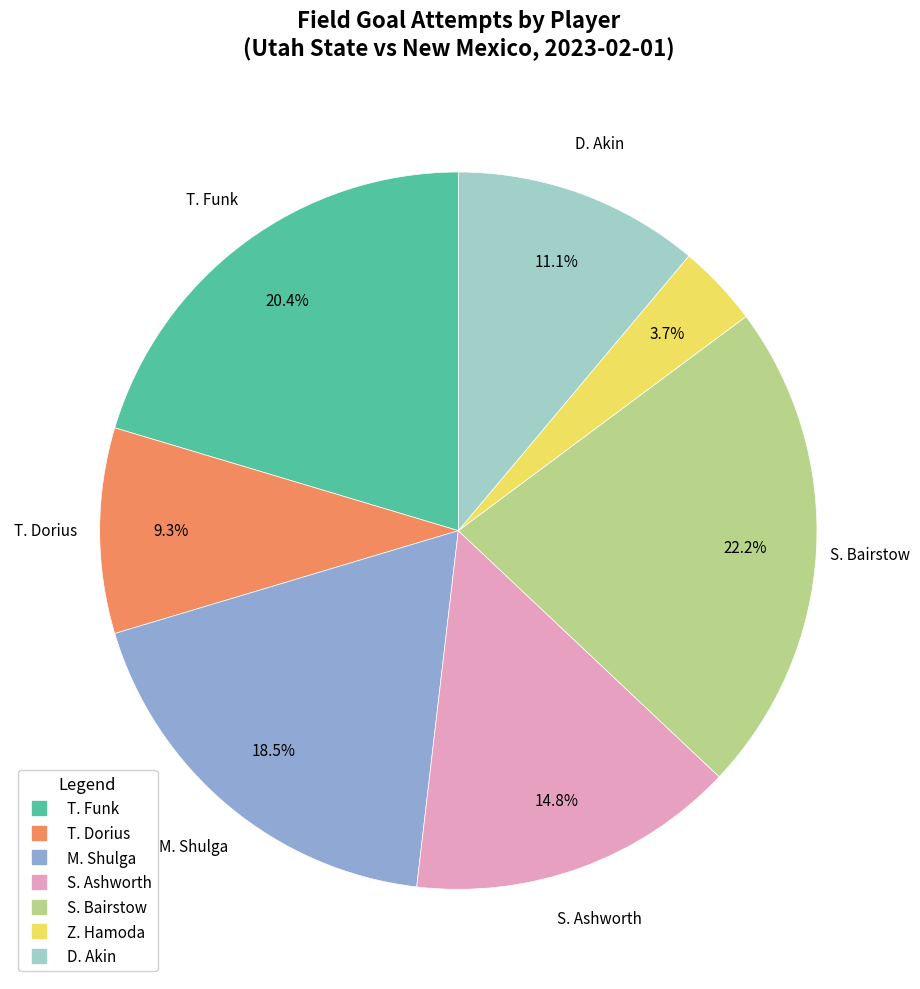

To the nearest percent, what is the difference between the largest and smallest slice percentages?

19%